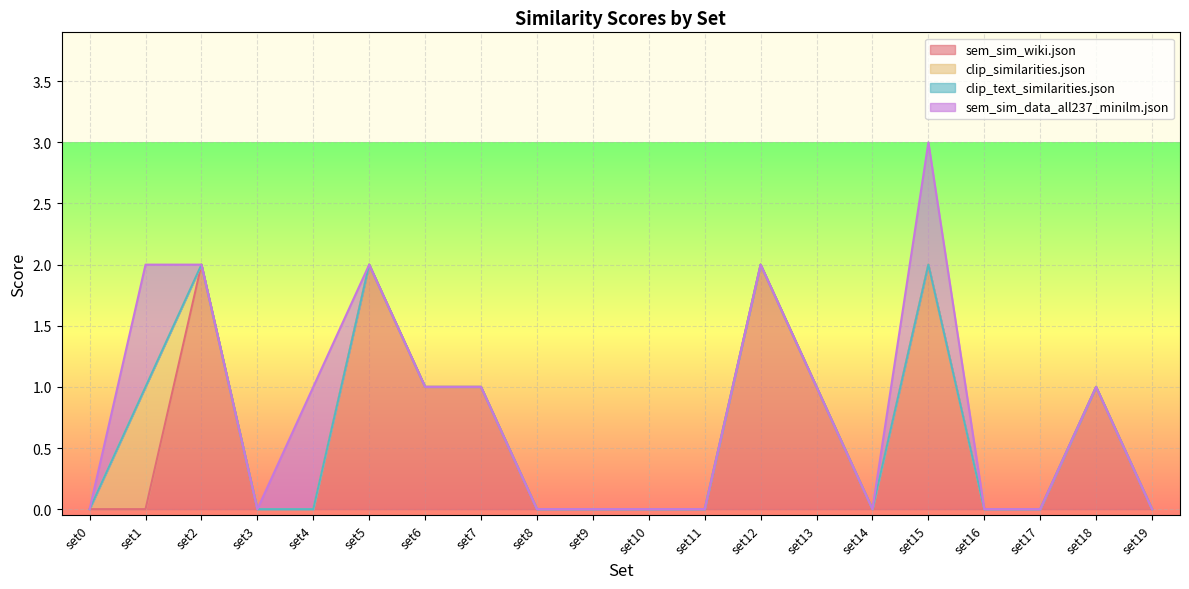

Which series has the widest spread of values?

sem_sim_wiki.json